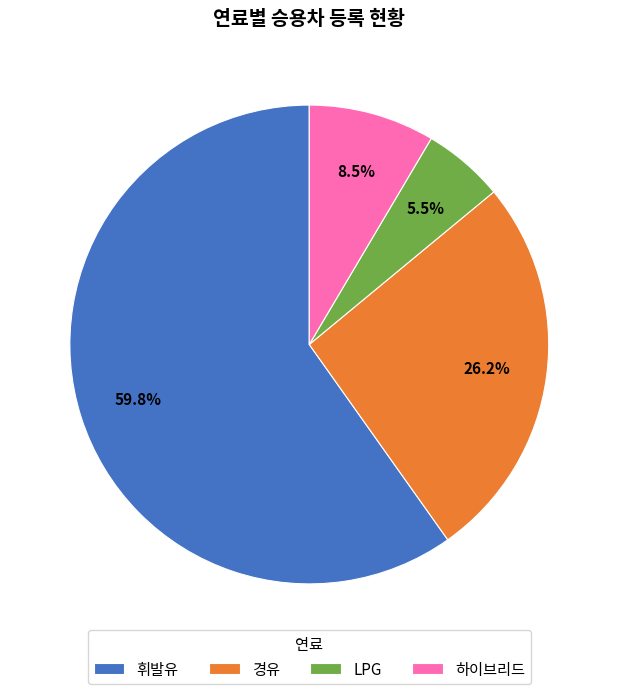

The 휘발유 slice represents 74% of the pie. True or false?

False